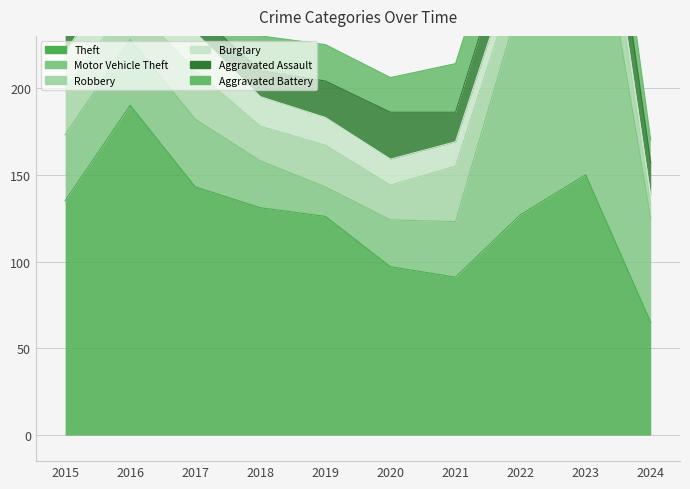

What is the lowest value of the Aggravated Battery series?

13